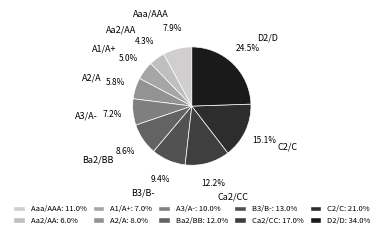

The A3/A- slice represents 1% of the pie. True or false?

False